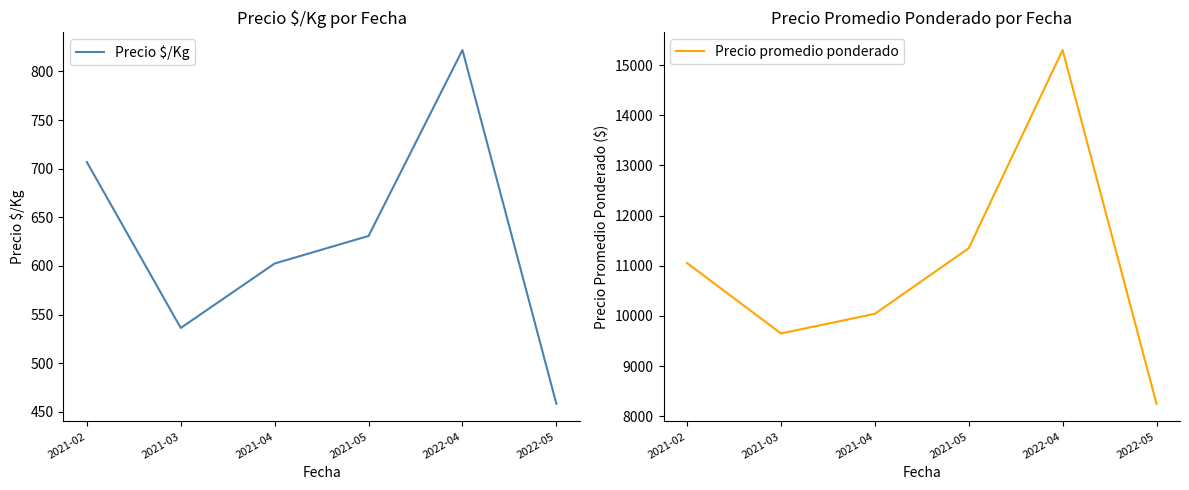

Where does the Precio promedio ponderado series first go above 11055?

2021-02